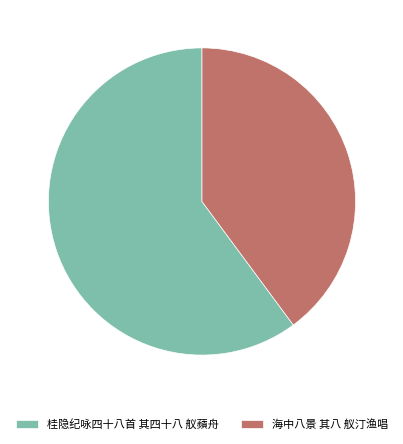

Approximately how many times larger is the value at 海中八景 其八 舣汀渔唱 compared to 桂隐纪咏四十八首 其四十八 舣蘋舟?

0.7